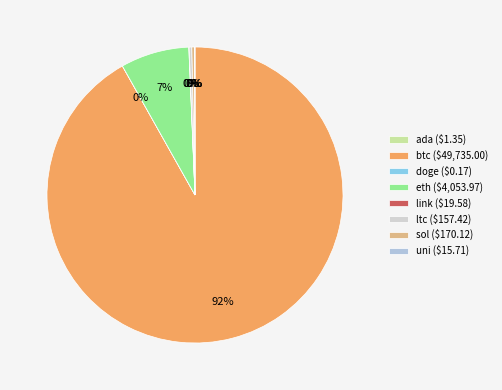

Which category accounts for the majority?

btc